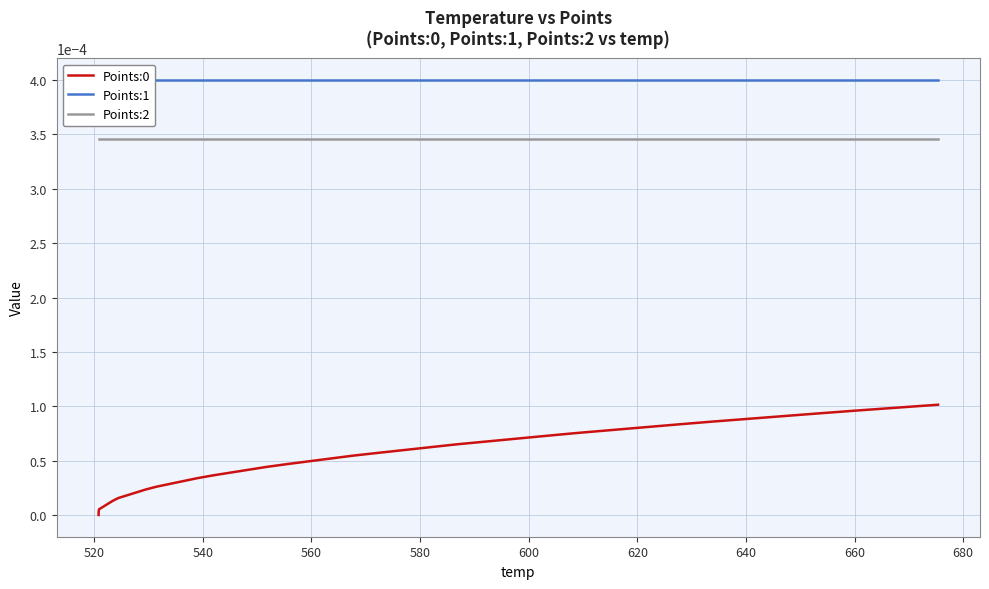

True or false: Points:0 has more than 1 points higher than both neighbors.

False